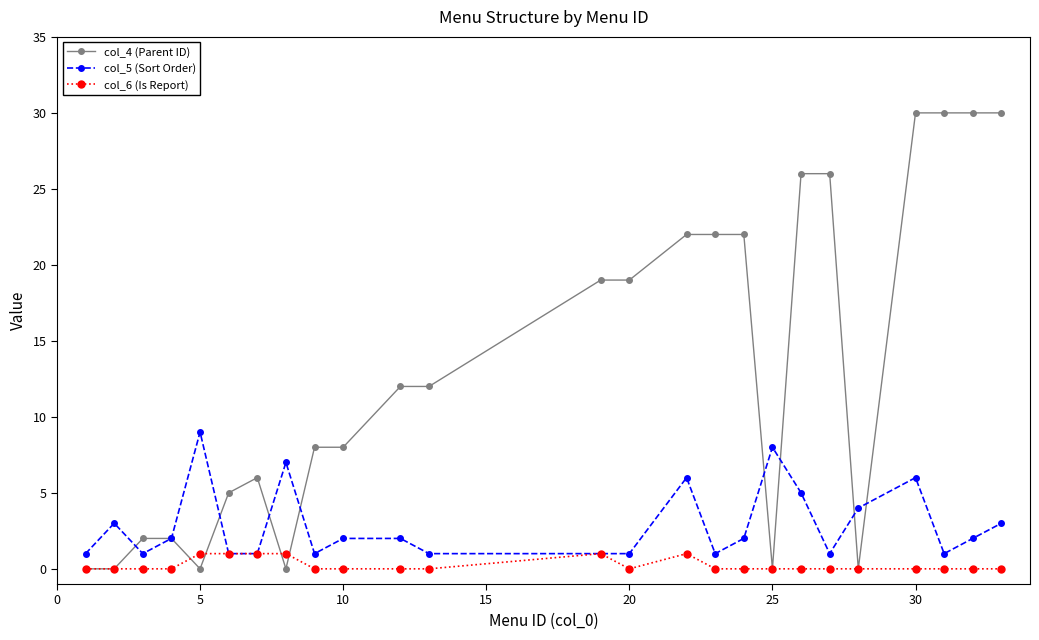

Rank the series by their maximum value, from highest to lowest.

col_4 (Parent ID), col_5 (Sort Order), col_6 (Is Report)